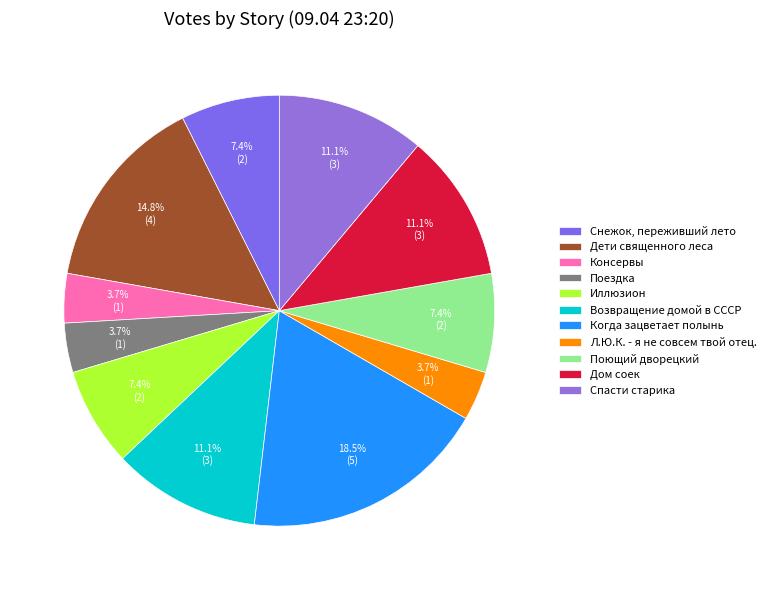

What is the total percentage of Консервы and Спасти старика?

14.8%